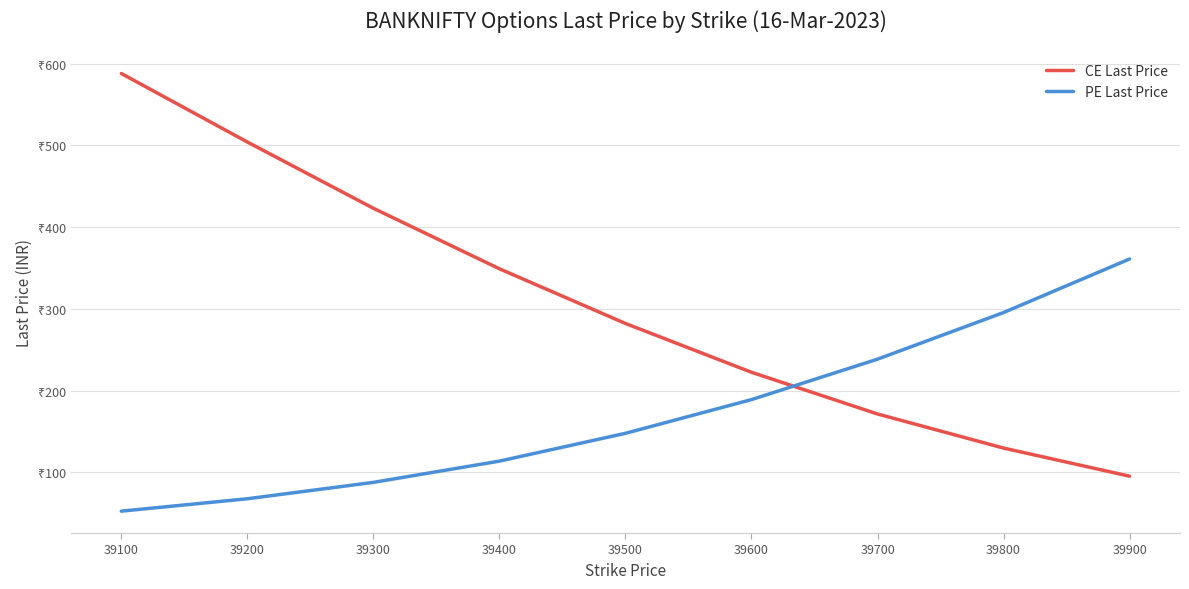

What is the sum of the CE Last Price values at 39400 and 39600?

571.3